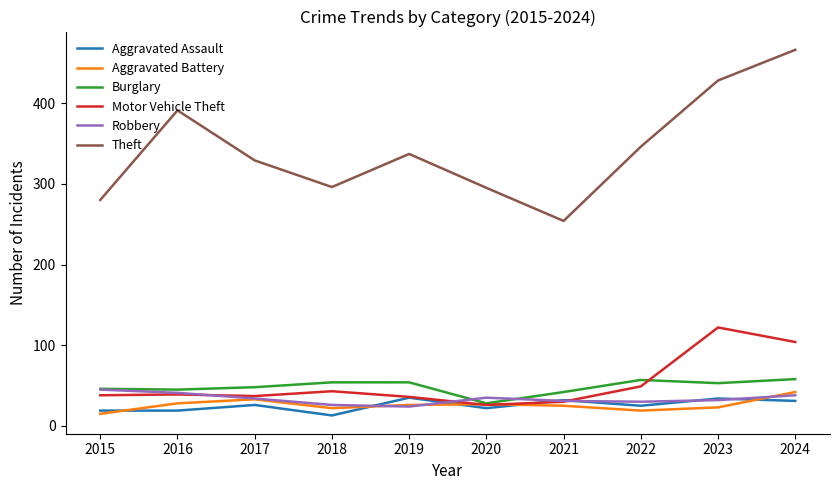

At which category does the chart reach its peak across all series?

2024